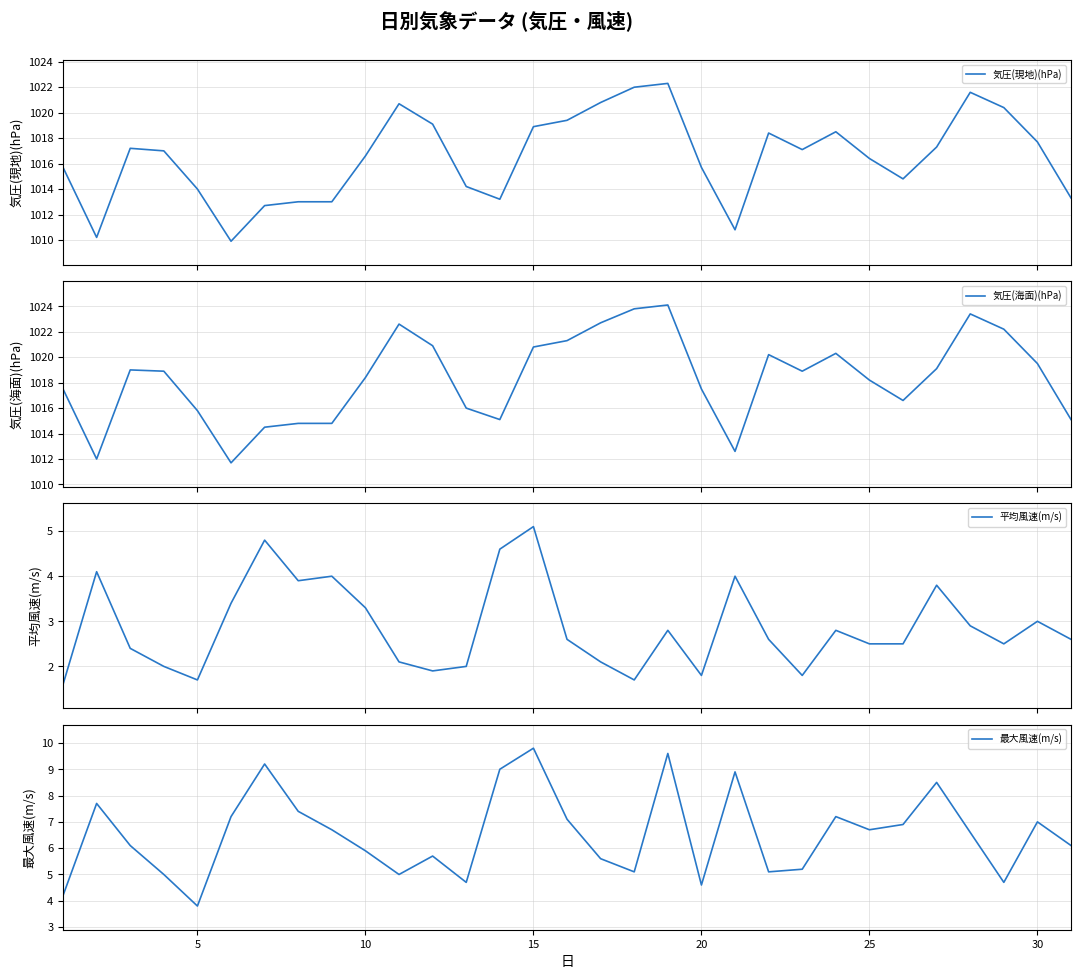

At which label does 最大風速(m/s) reach its minimum?

5